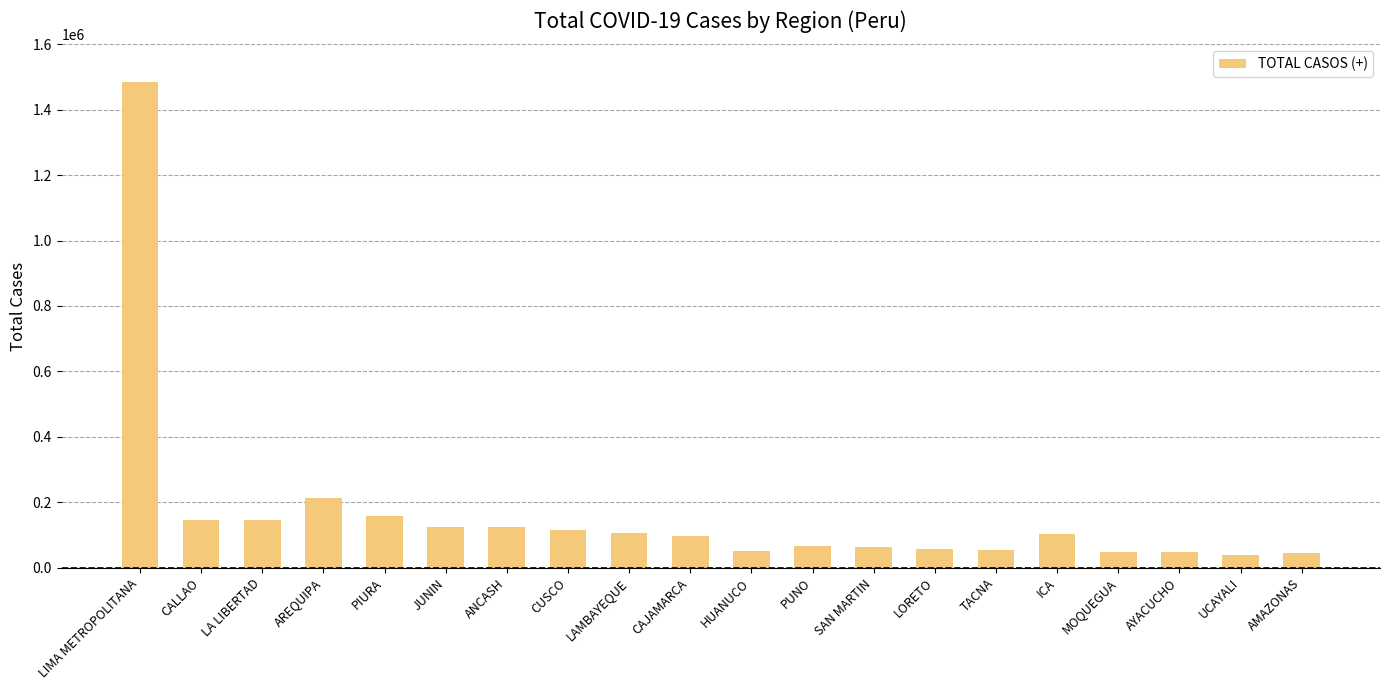

Does the chart contain any negative values?

No